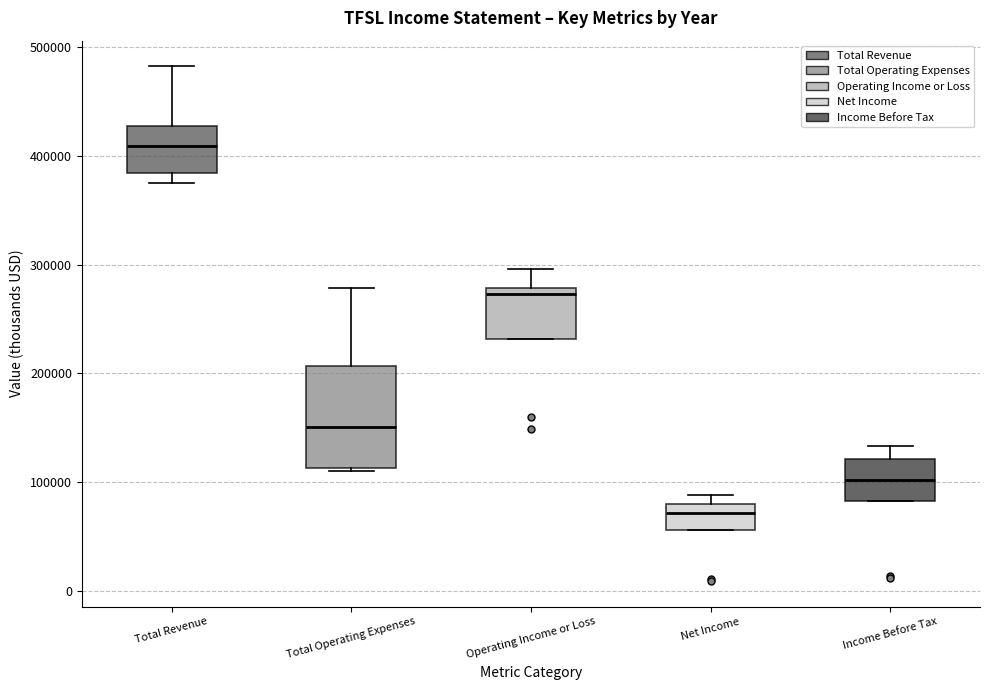

Which box is the tallest, from its lower edge to its upper edge?

Total Operating Expenses